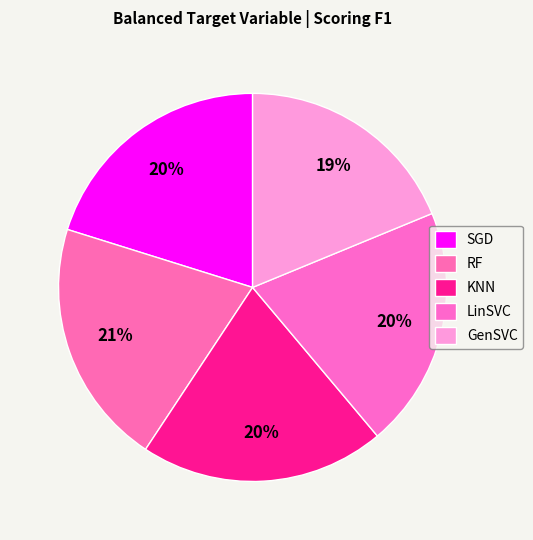

What is the smallest slice in the pie chart?

GenSVC